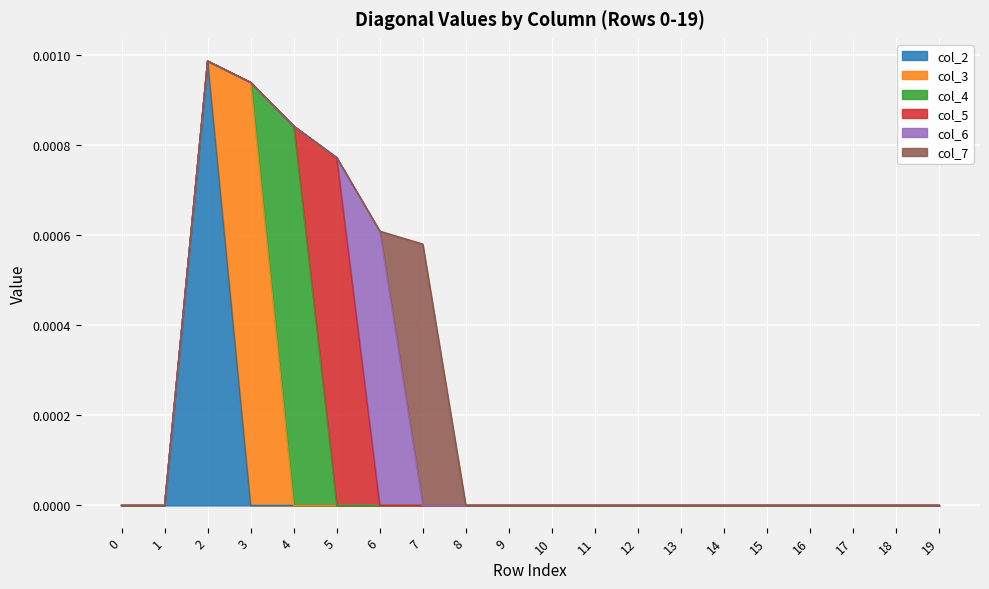

True or false: col_7 has more than 0 interior local peaks.

True